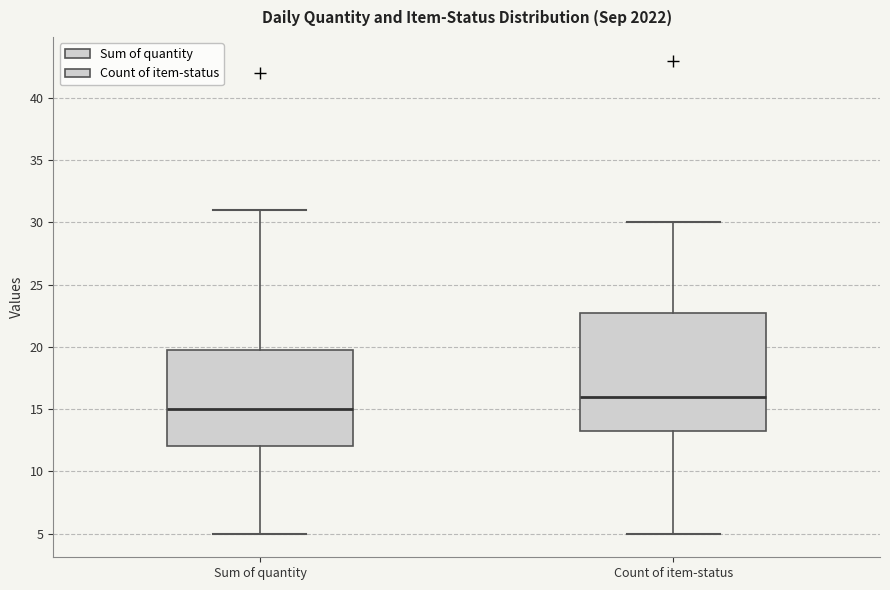

Where does the median line of the box for Count of item-status sit on the y-axis? The values are not printed on the chart, so give them approximately, as read against the axis.

16.0